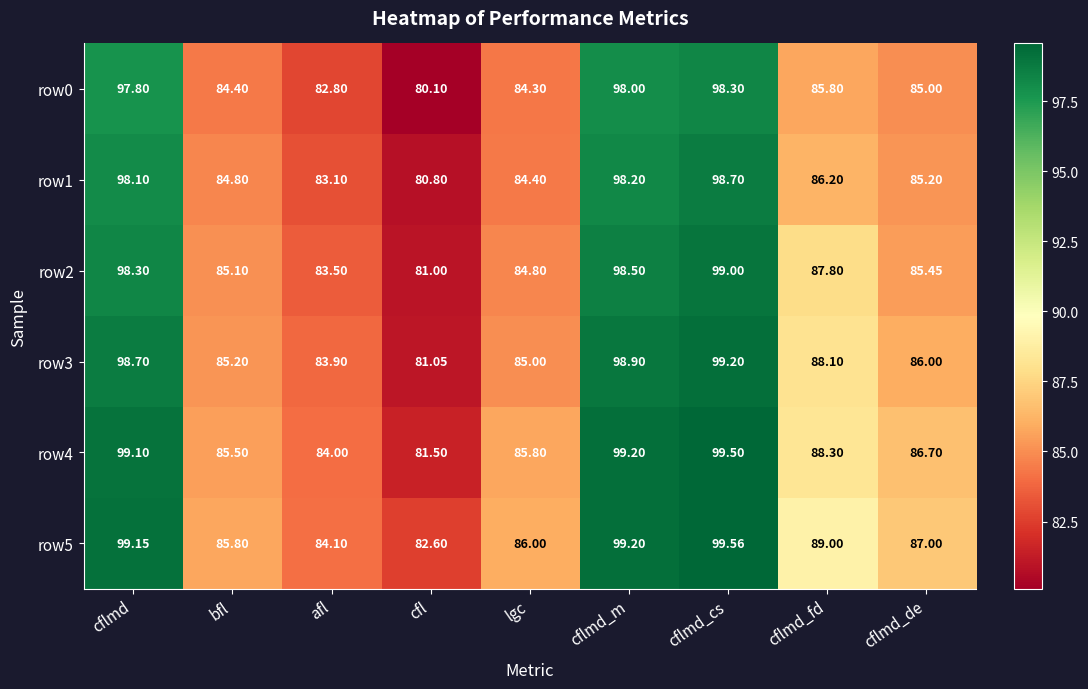

Count the number of data series in this chart.

6